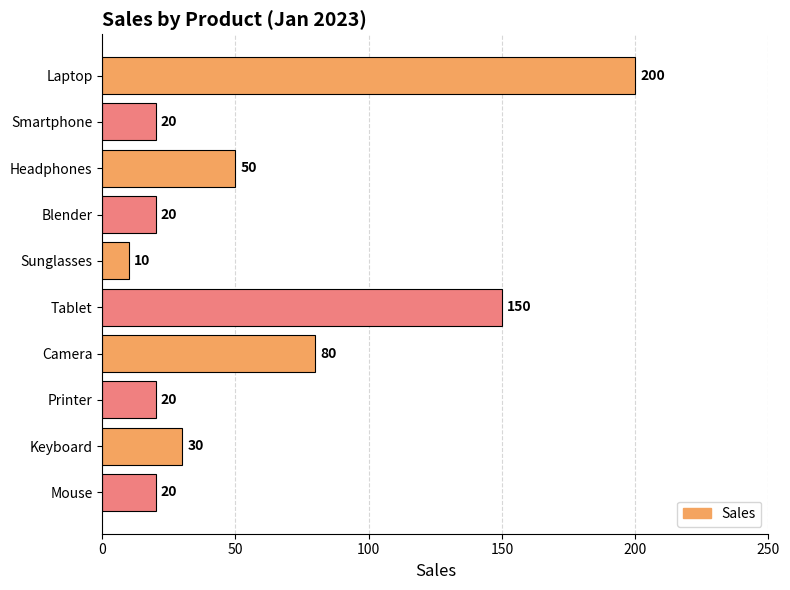

Reading top to bottom, extract all data points from this chart.

Laptop=200	Smartphone=20	Headphones=50	Blender=20	Sunglasses=10	Tablet=150	Camera=80	Printer=20	Keyboard=30	Mouse=20